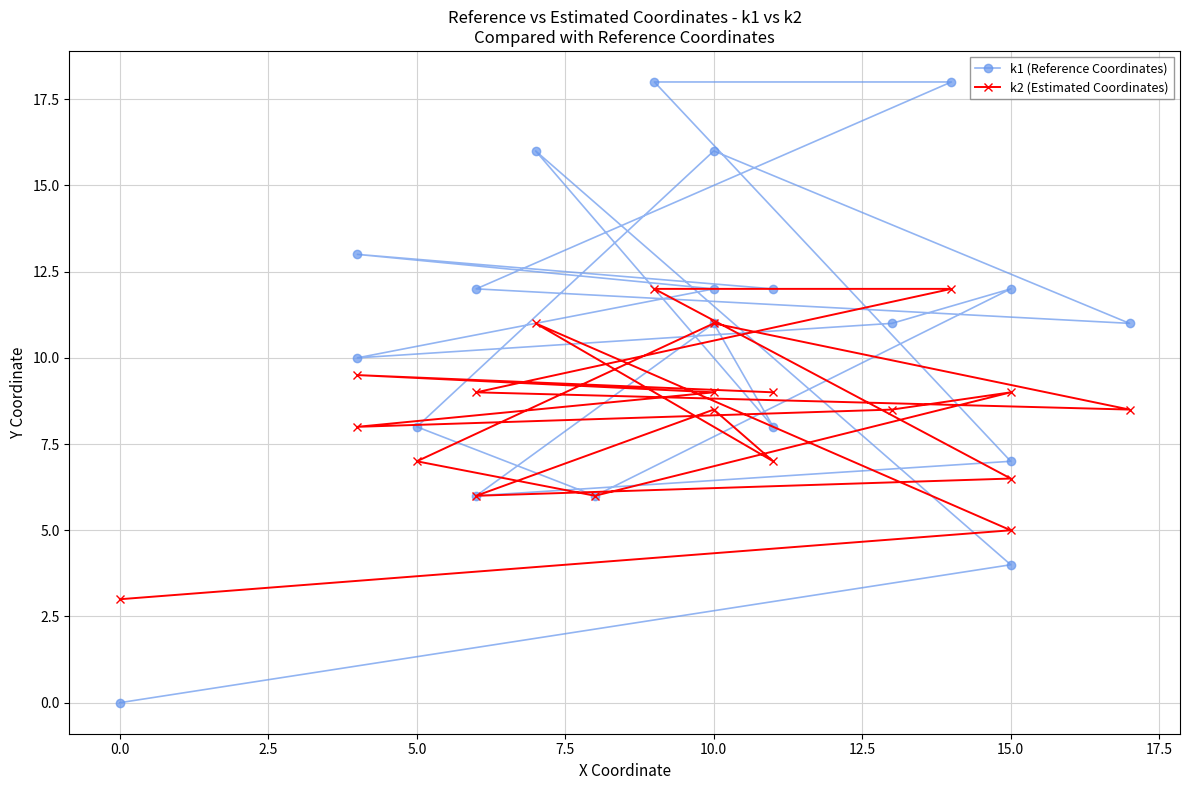

At which category does k1 (Reference Coordinates) reach its first local valley?

5.0